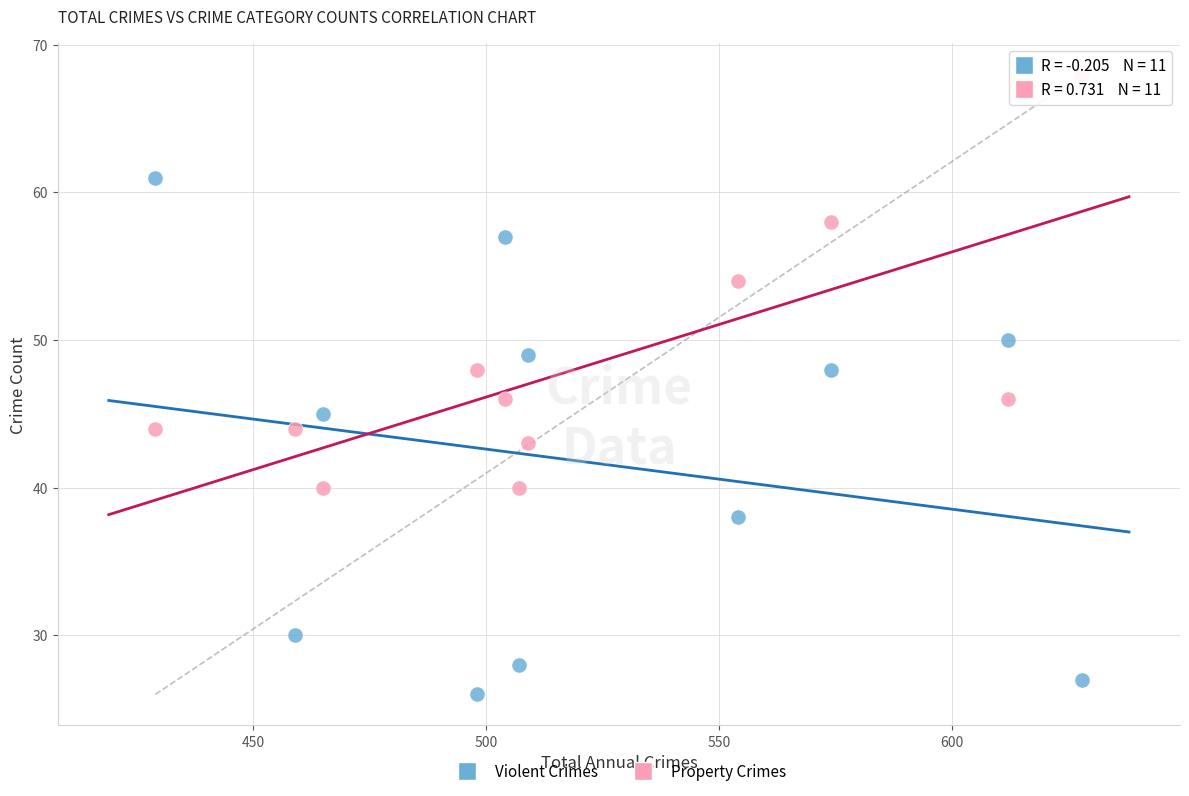

Across all data points, what is the range of Y values (max minus min)?

42